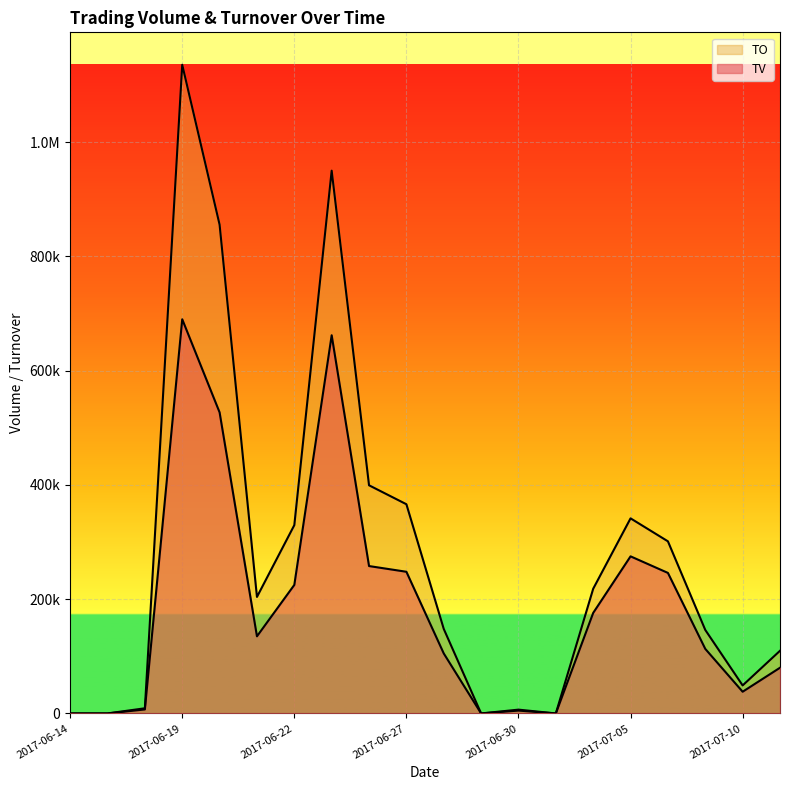

Rank the categories by TO value from lowest to highest.

2017-06-14, 2017-06-15, 2017-06-29, 2017-07-03, 2017-06-30, 2017-06-16, 2017-07-10, 2017-07-11, 2017-07-07, 2017-06-28, 2017-06-21, 2017-07-04, 2017-07-06, 2017-06-22, 2017-07-05, 2017-06-27, 2017-06-26, 2017-06-20, 2017-06-23, 2017-06-19